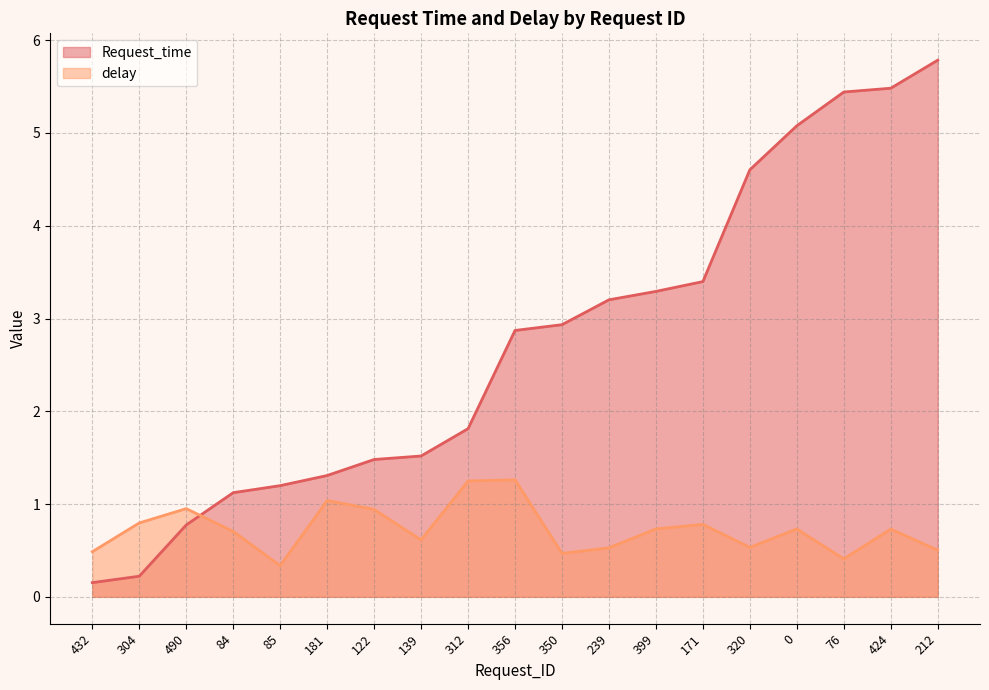

What is the sum of all Request_time values?

51.7